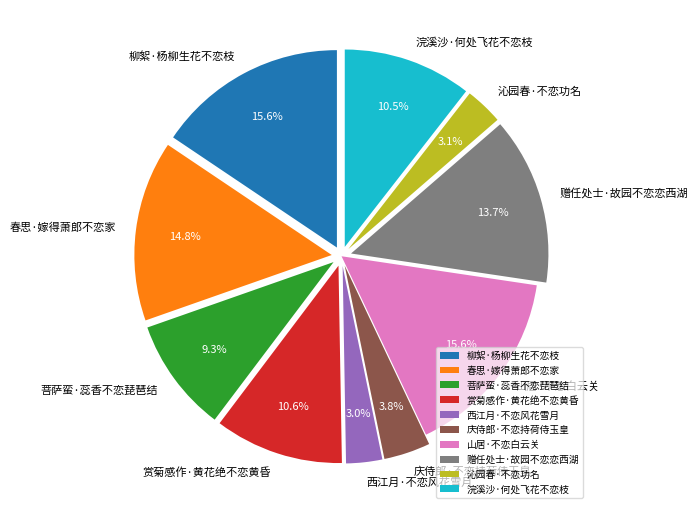

What percentage is the 沁园春·不恋功名 slice, to the nearest percent?

3%